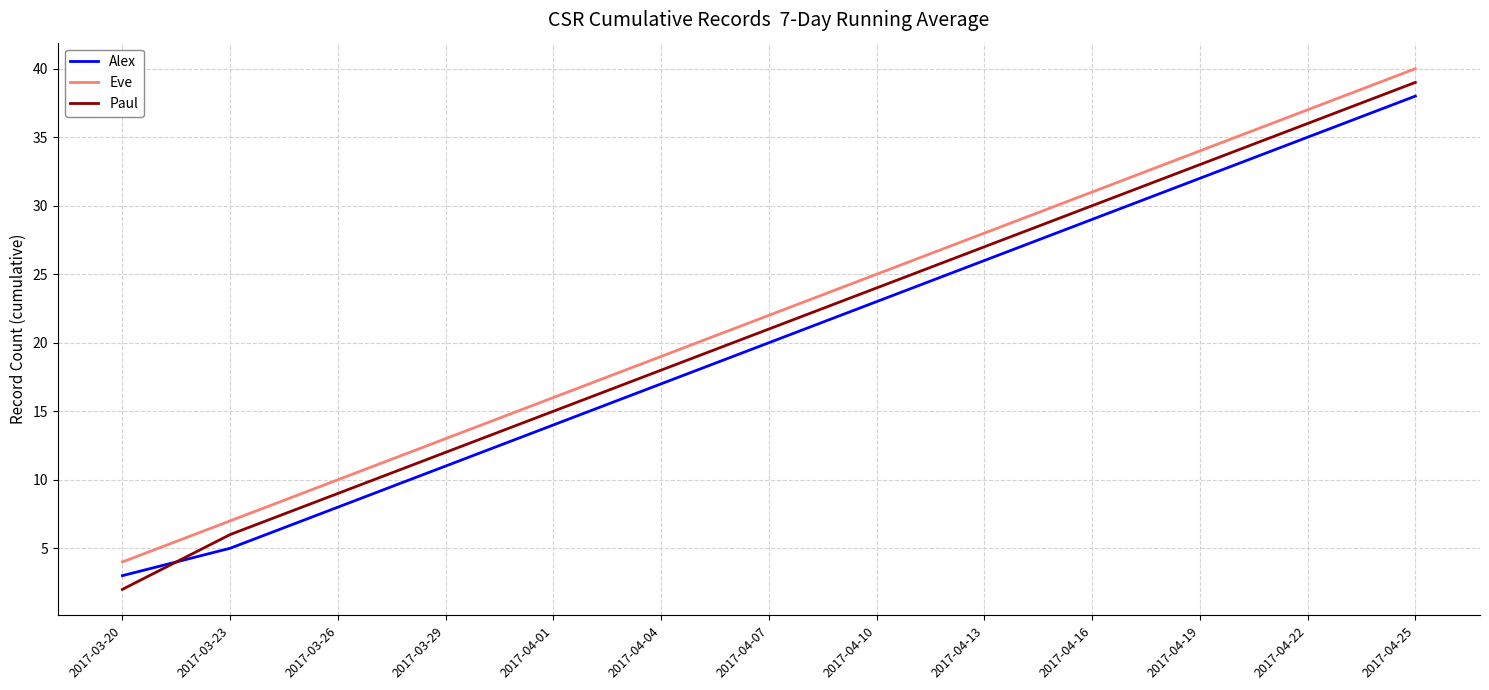

What are all the series names shown in the legend?

Alex, Eve, Paul